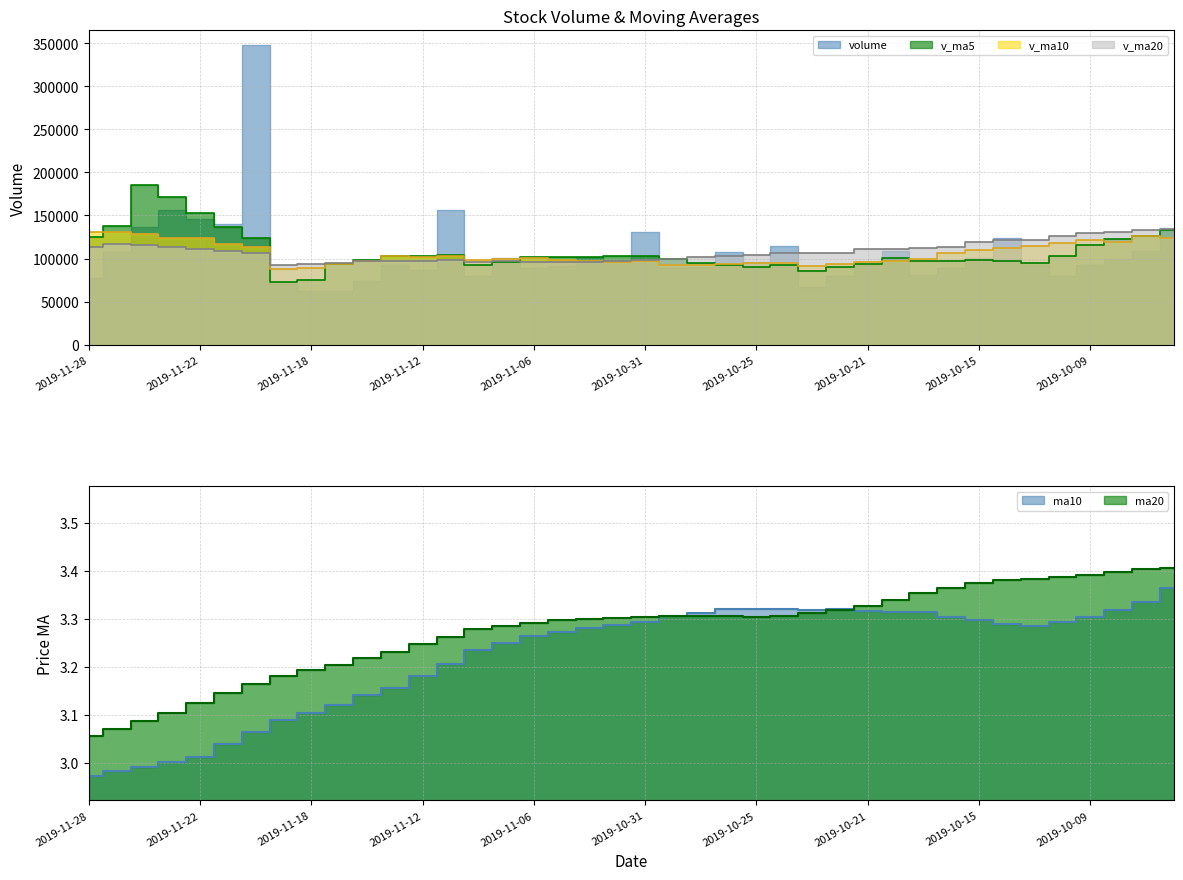

Reading left to right, transcribe all the data shown in this chart.

v_ma5: 124793.8	137242.0	185110.1	171989.0	153166.2	136450.4	123277.4	72222.8	75389.8	94238.2	97772.2	103129.8	102524.6	103562.6	92770.7	95916.7	101852.4	101916.1	101625.8	102702.5	102734.4	99436.3	95077.9	92968.0	89916.7	92438.8	85690.7	89868.4	94048.6	100399.2	97140.6	96914.1	97821.7	97635.0	94584.6	102945.1	116198.0	122659.9	126621.8	133464.2
v_ma10: 130622.1	130259.7	128666.4	123689.4	123702.2	117111.3	113203.6	87373.7	89476.2	93504.4	96844.4	102491.1	102220.3	102594.2	97736.6	99325.6	100644.3	98497.0	97296.9	96309.6	97586.6	92563.5	92473.2	93508.3	95157.9	94789.7	91302.4	93845.1	95841.8	97491.9	100042.9	106556.0	110240.8	112128.4	114024.4	118228.6	121122.1	119186.7	125607.4	124103.9
v_ma20: 113733.3	116375.4	115443.4	113141.8	110719.4	108218.4	106923.9	92935.4	93386.5	94907.0	97215.5	97527.3	97346.8	98051.2	96447.3	97057.6	95973.4	96171.0	96569.4	96900.8	98814.7	99559.8	101357.0	102818.4	104591.2	106509.1	106212.2	106515.9	110724.6	110797.9	111850.9	113798.3	119166.2	121660.2	120962.1	125990.4	129509.2	131226.9	133241.6	133800.1
ma10: 3.0	3.0	3.0	3.0	3.0	3.0	3.1	3.1	3.1	3.1	3.1	3.2	3.2	3.2	3.2	3.2	3.3	3.3	3.3	3.3	3.3	3.3	3.3	3.3	3.3	3.3	3.3	3.3	3.3	3.3	3.3	3.3	3.3	3.3	3.3	3.3	3.3	3.3	3.3	3.4
ma20: 3.1	3.1	3.1	3.1	3.1	3.1	3.2	3.2	3.2	3.2	3.2	3.2	3.2	3.3	3.3	3.3	3.3	3.3	3.3	3.3	3.3	3.3	3.3	3.3	3.3	3.3	3.3	3.3	3.3	3.3	3.4	3.4	3.4	3.4	3.4	3.4	3.4	3.4	3.4	3.4